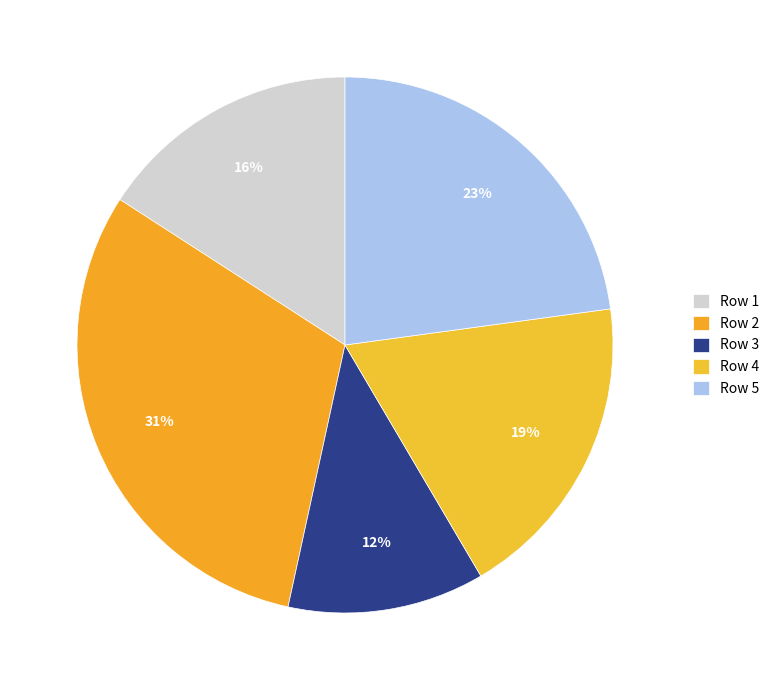

Count the number of slices in the pie.

5